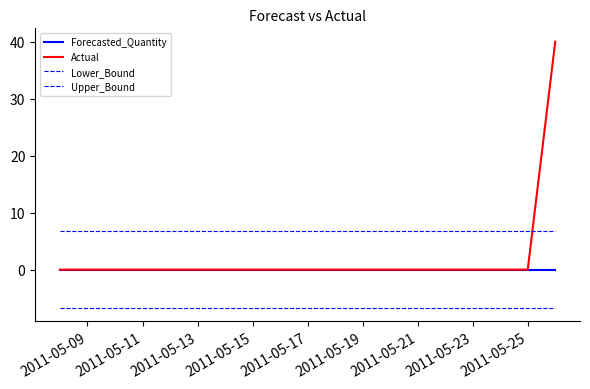

Does the chart have visible grid lines?

No